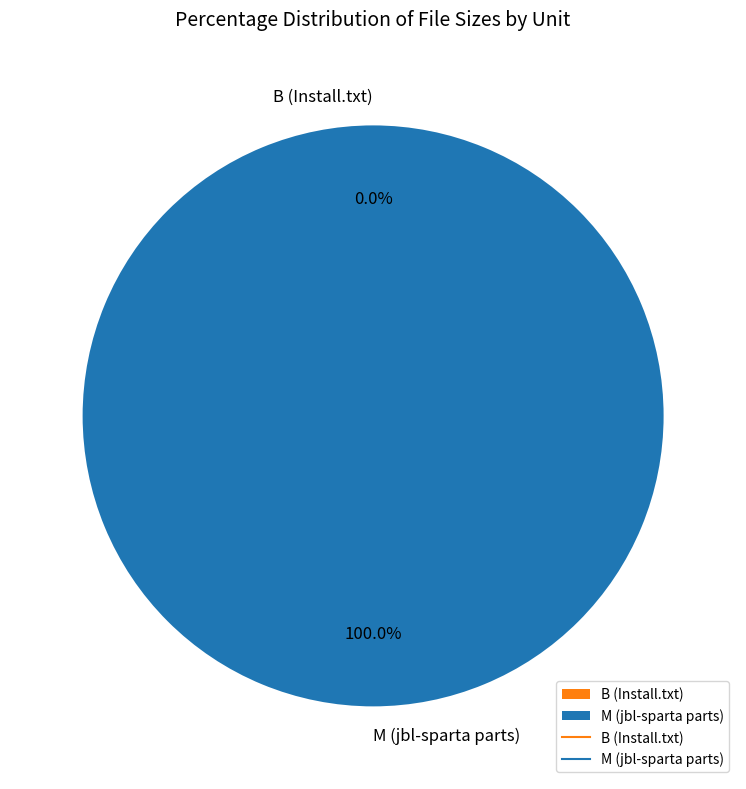

Is there a majority slice in this chart?

Yes